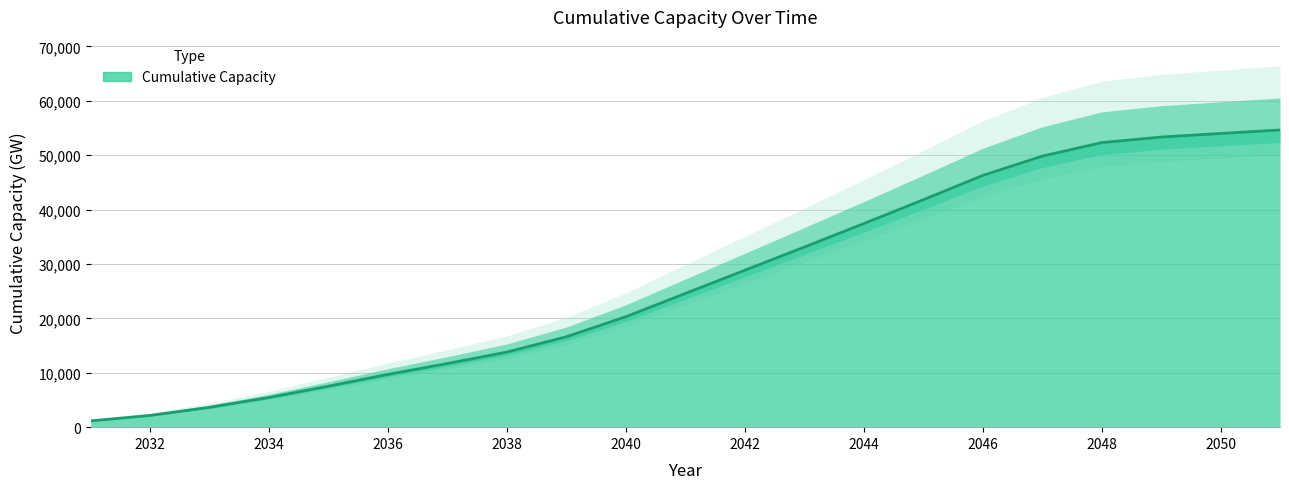

Which has a higher value, 2048 or 2044?

2048